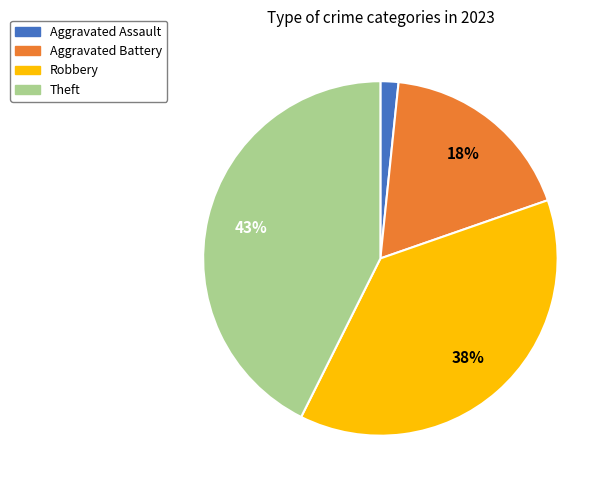

To the nearest percent, what is the average slice percentage?

25%